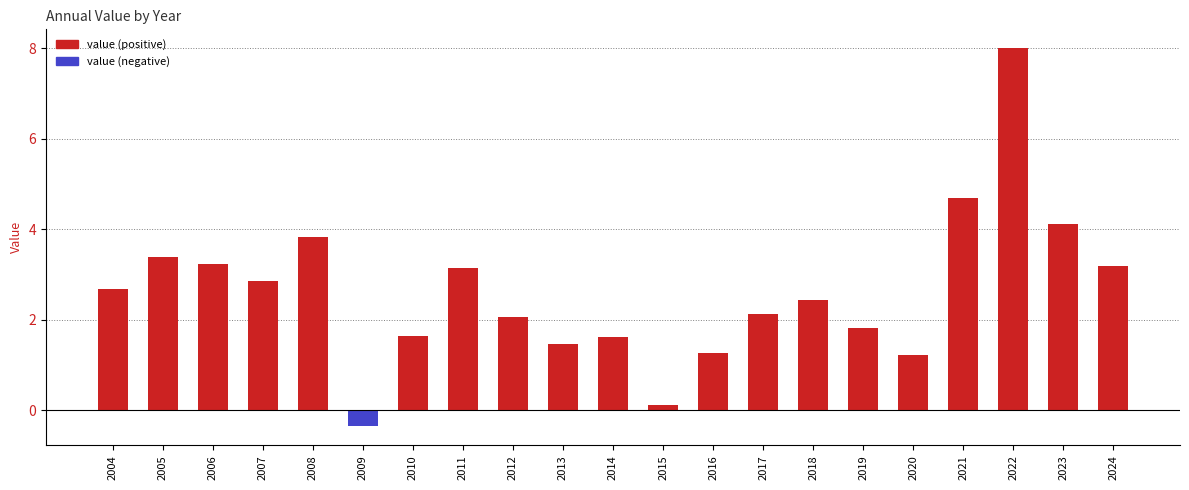

What is the difference between the maximum and minimum values?

8.4